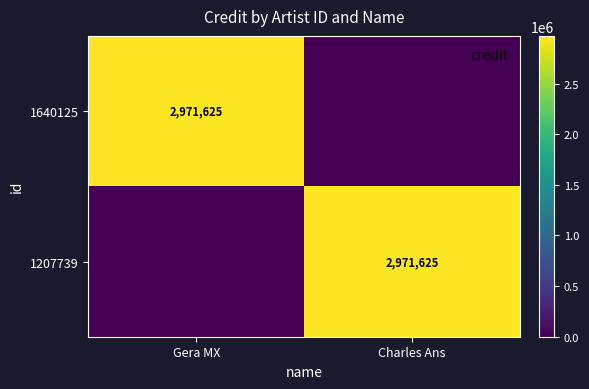

True or false: 1640125 has a value of 838469 at Gera MX.

False